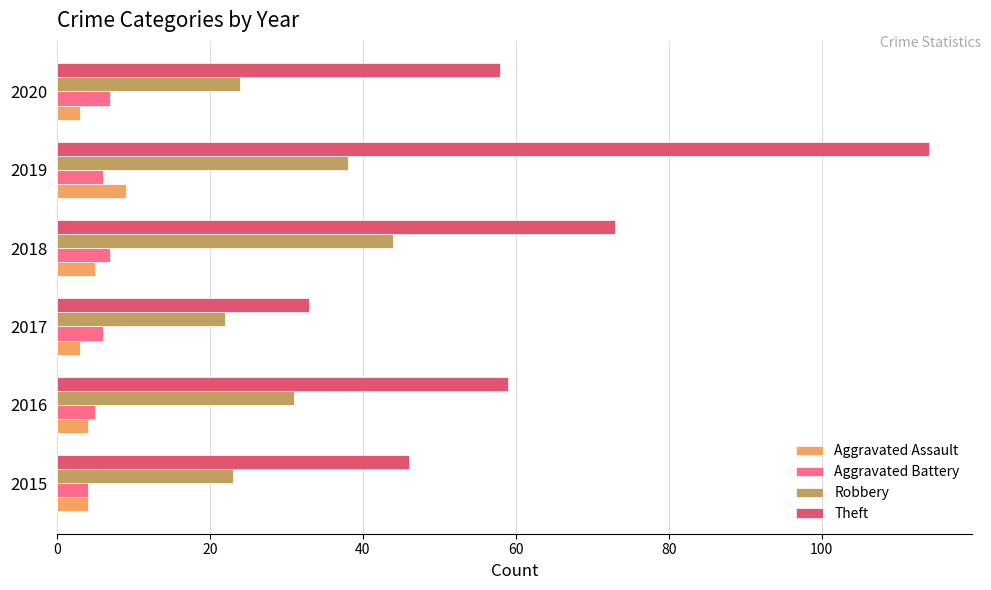

What is the total value across all series at 2020?

92